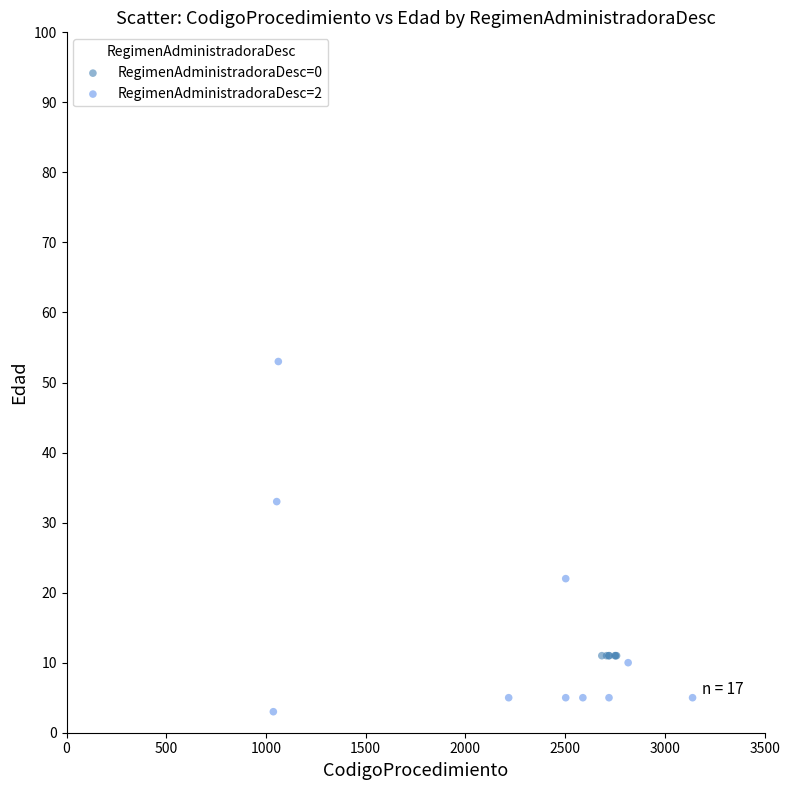

Which series contains the lowest Y value?

RegimenAdministradoraDesc=2